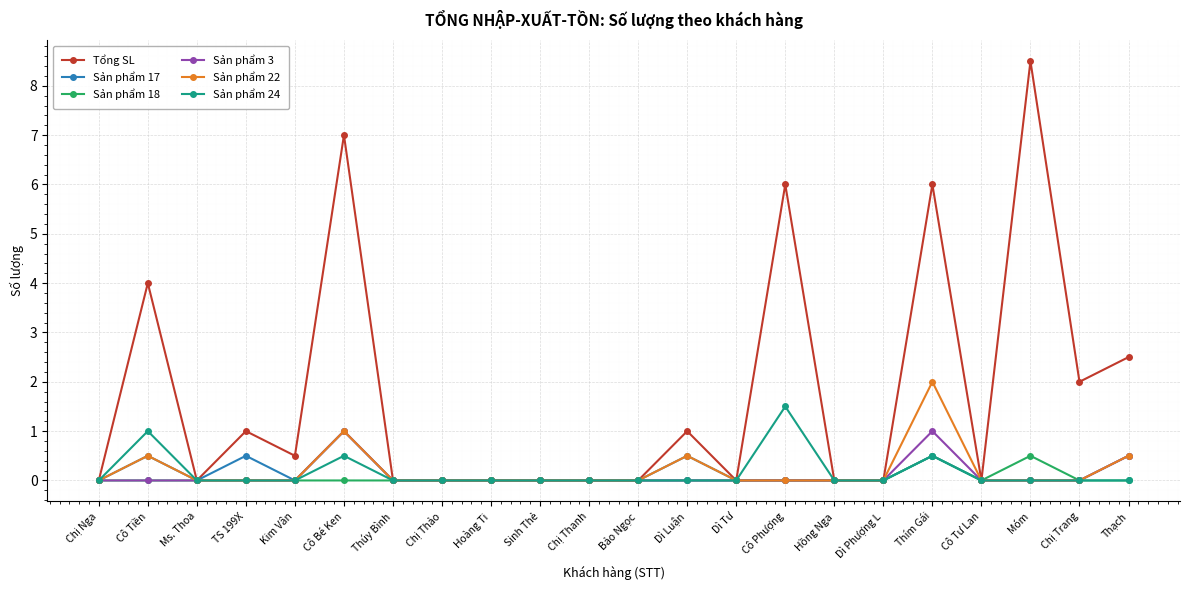

What is the greatest value displayed?

8.5